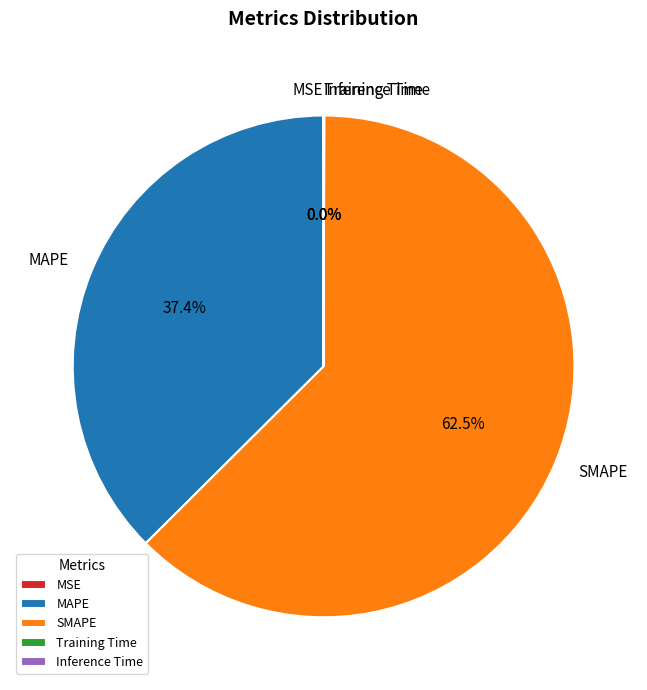

Is there a majority slice in this chart?

Yes